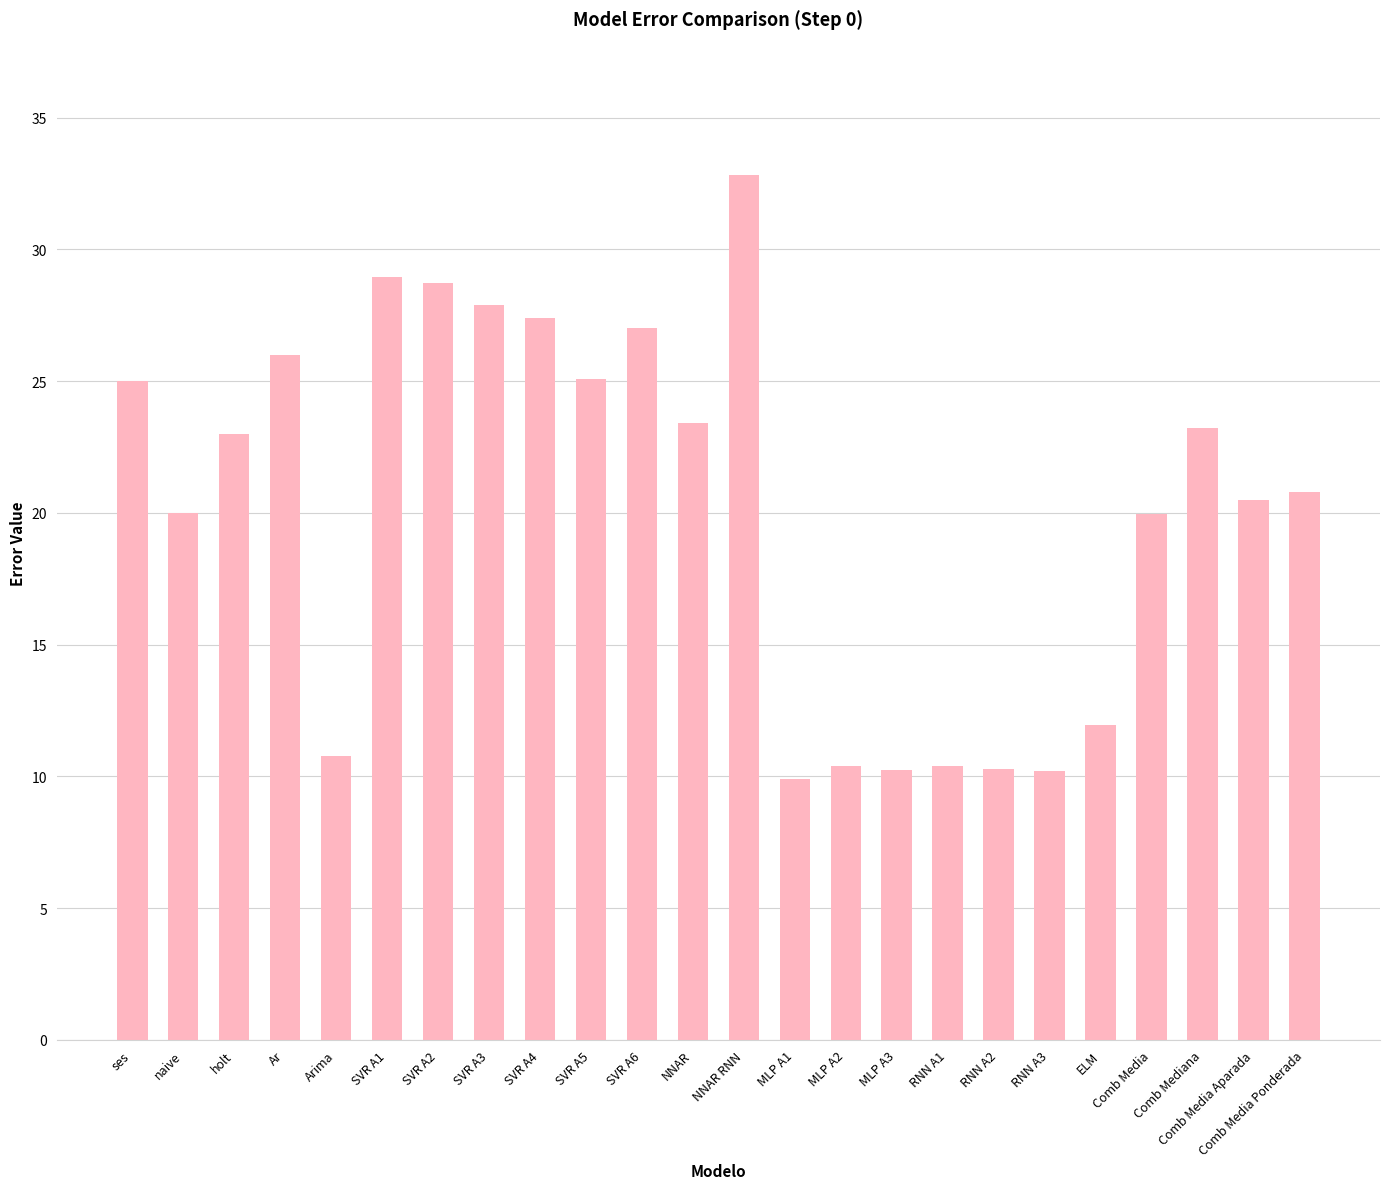

The chart shows a value of 10.4 at MLP A2. True or false?

True